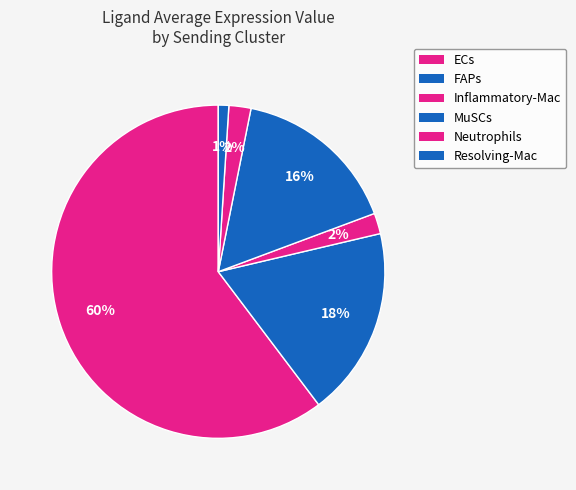

How many slices are in this pie chart?

6